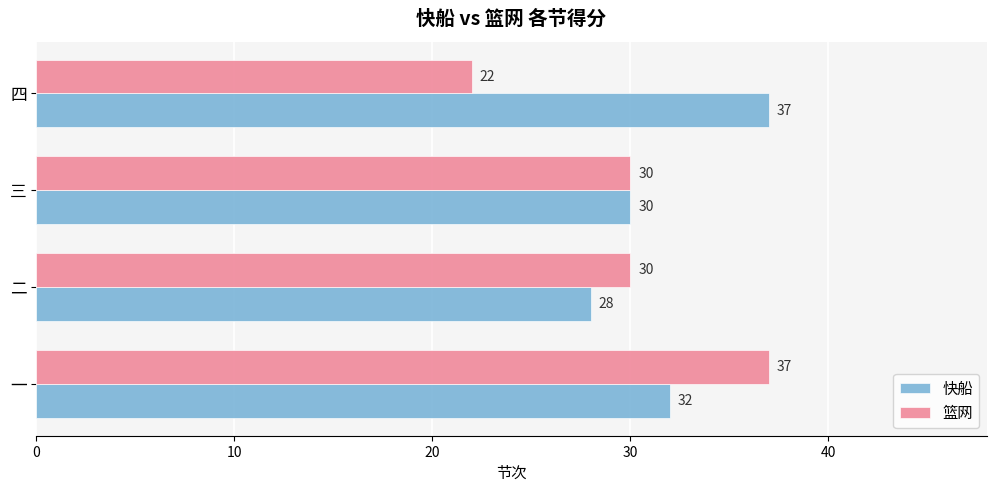

How many series are shown in this chart?

2